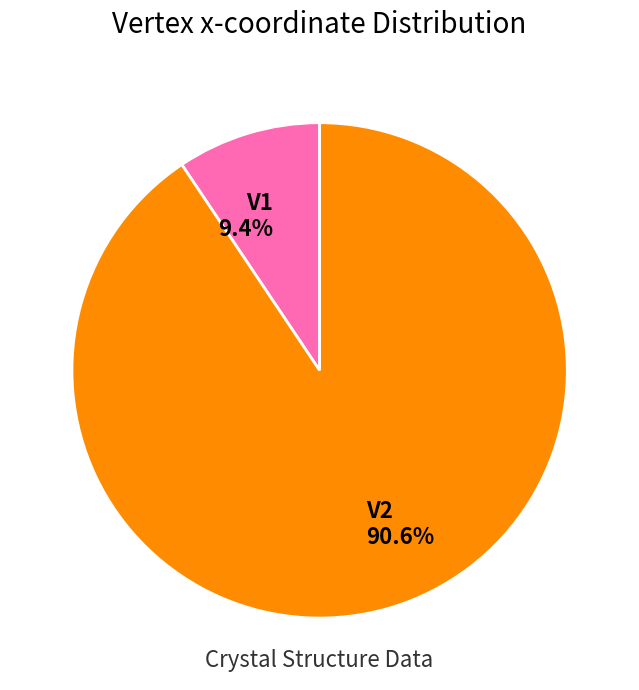

What percentage do V1 and V2 together represent?

100.0%